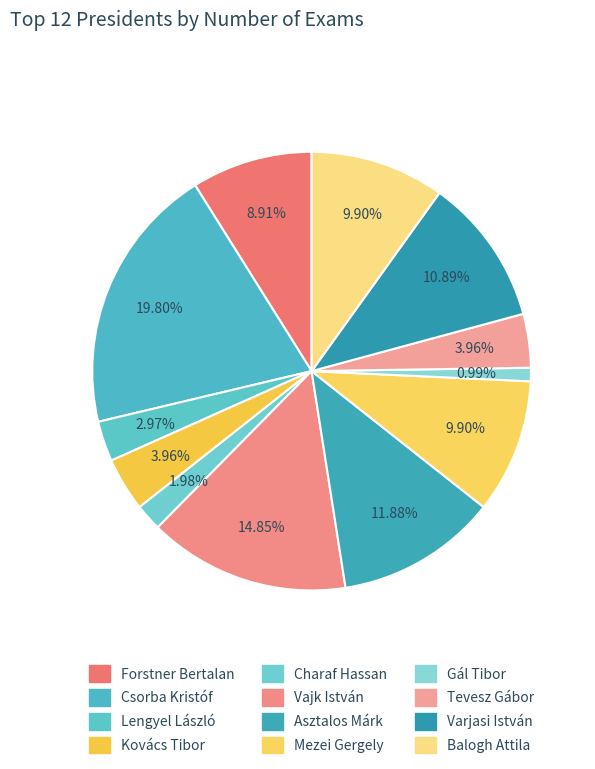

What is the smallest slice in the pie chart?

Gál Tibor